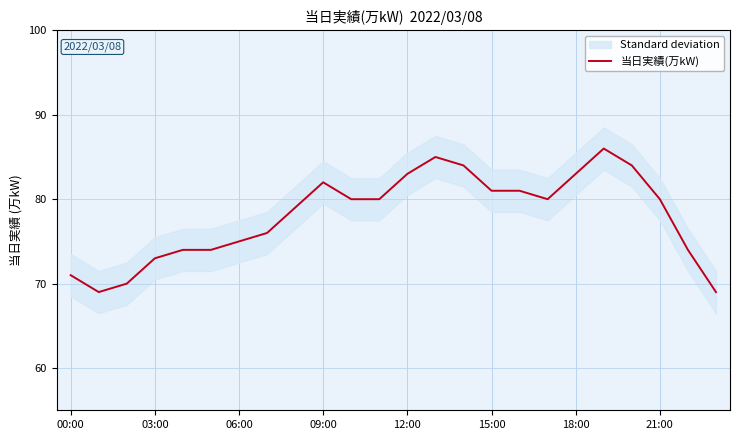

The 当日実績(万kW) series shows 108 at 06:00. True or false?

False